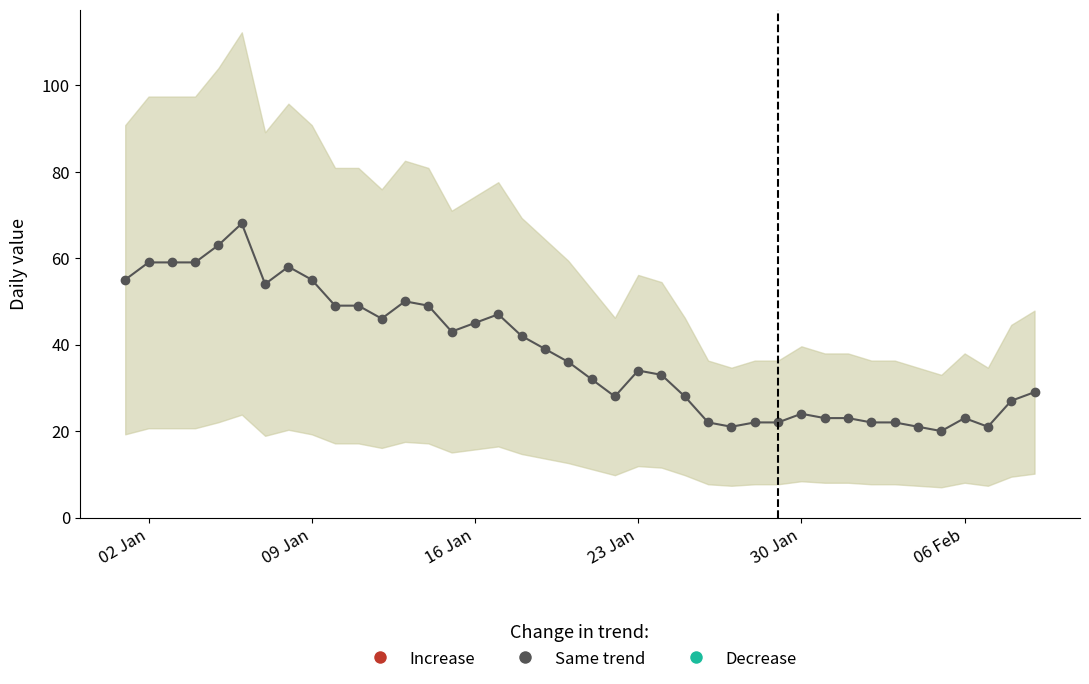

What is the ratio of the value at 2023-01-04 to the value at 2023-01-10?

1.2